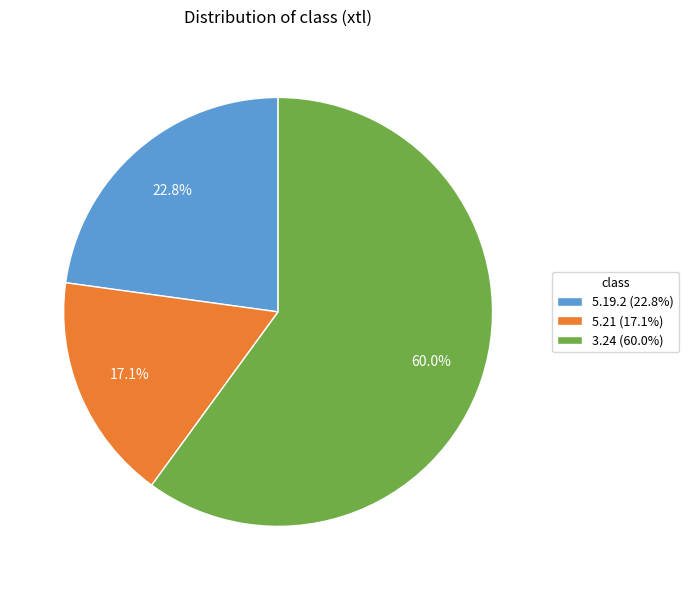

To the nearest percent, what percentage of the pie is 5.21?

17%